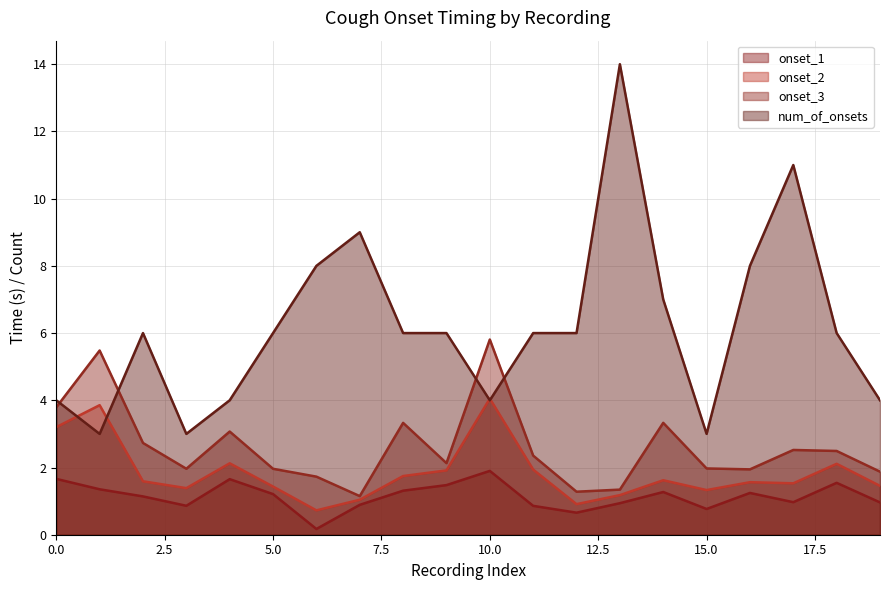

Rank the series by their maximum value, from highest to lowest.

num_of_onsets, onset_3, onset_2, onset_1